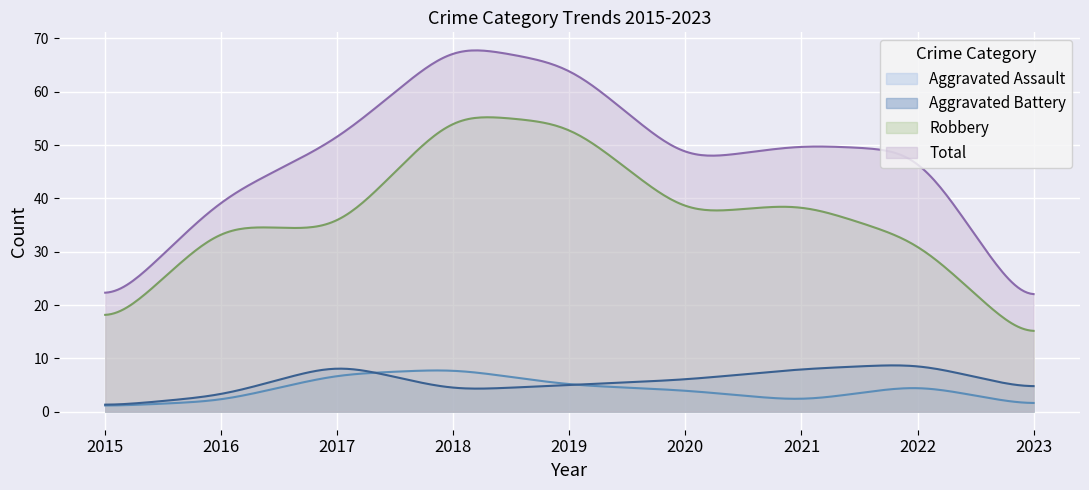

Which series has the largest total across all categories?

Total